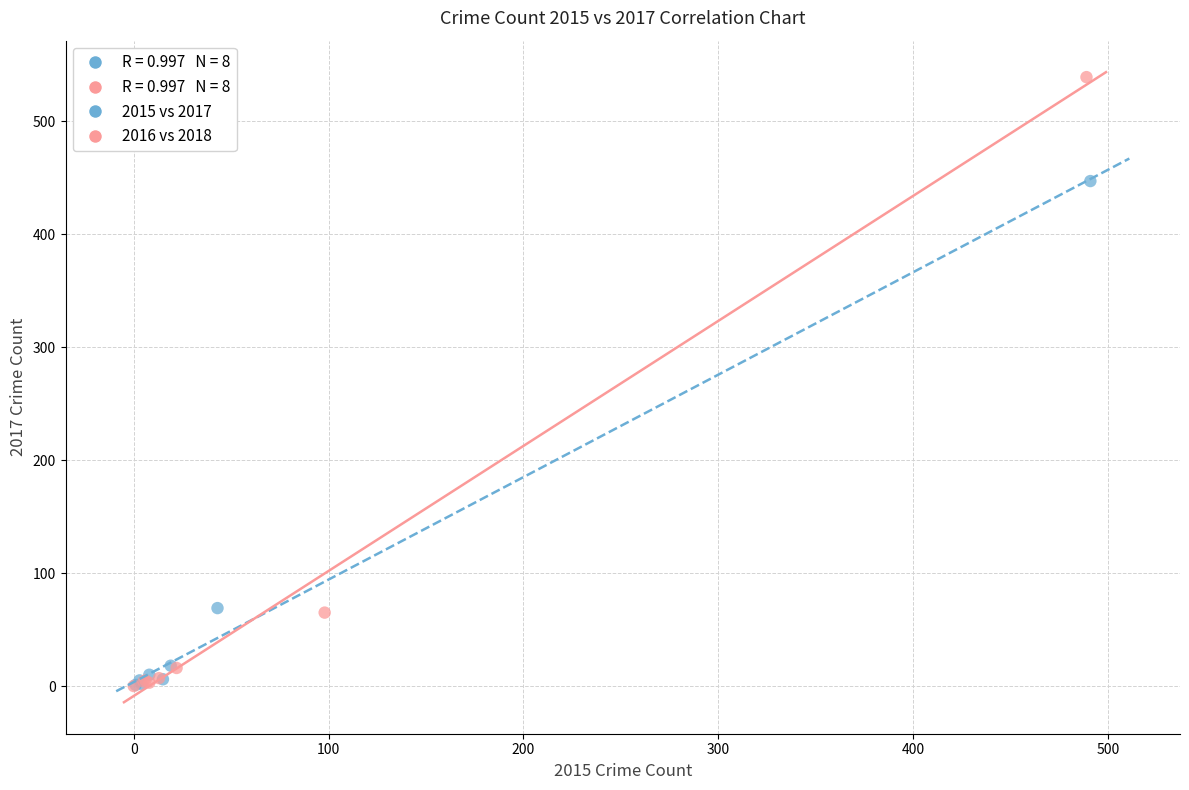

Which series reaches the maximum Y coordinate?

2016 vs 2018